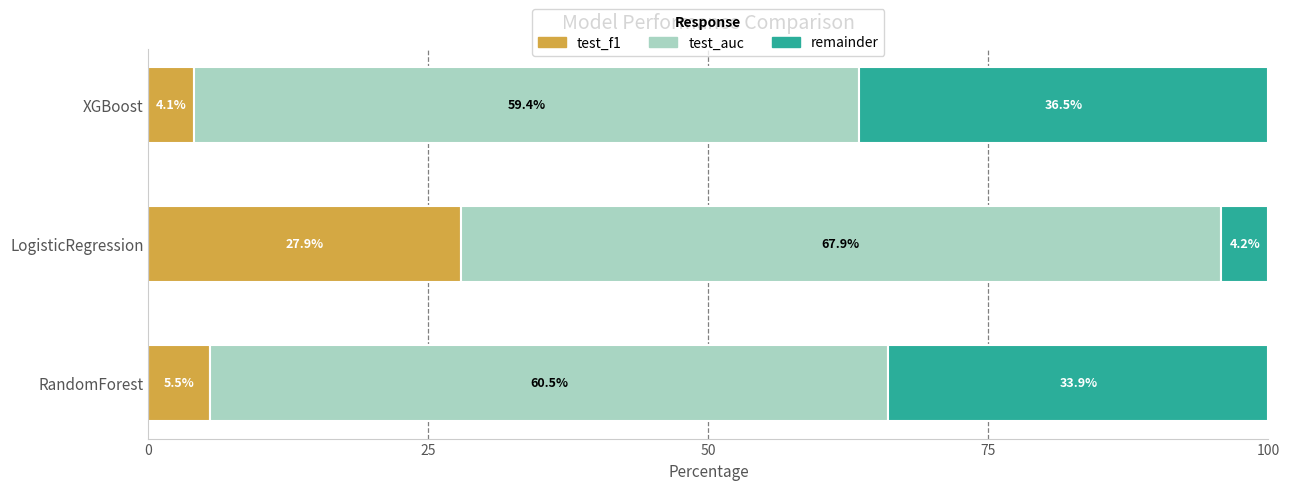

List the labels in order of test_f1 value, largest first.

LogisticRegression, RandomForest, XGBoost